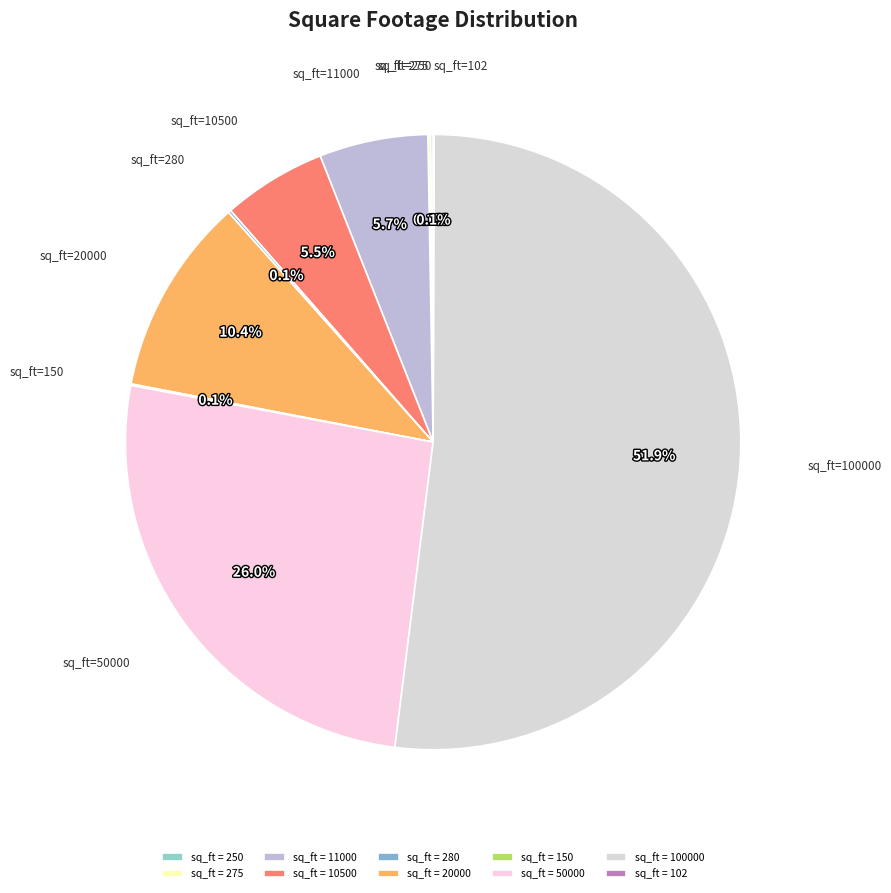

Which slice is the smallest?

102